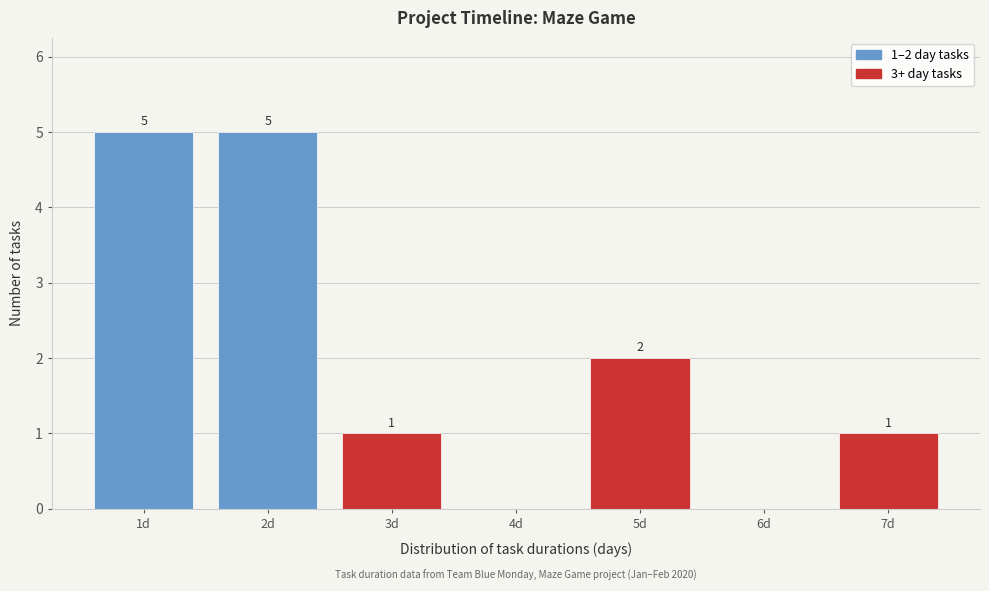

Reading left to right, transcribe all the data shown in this chart.

1d=5	2d=5	3d=1	4d=0	5d=2	6d=0	7d=1